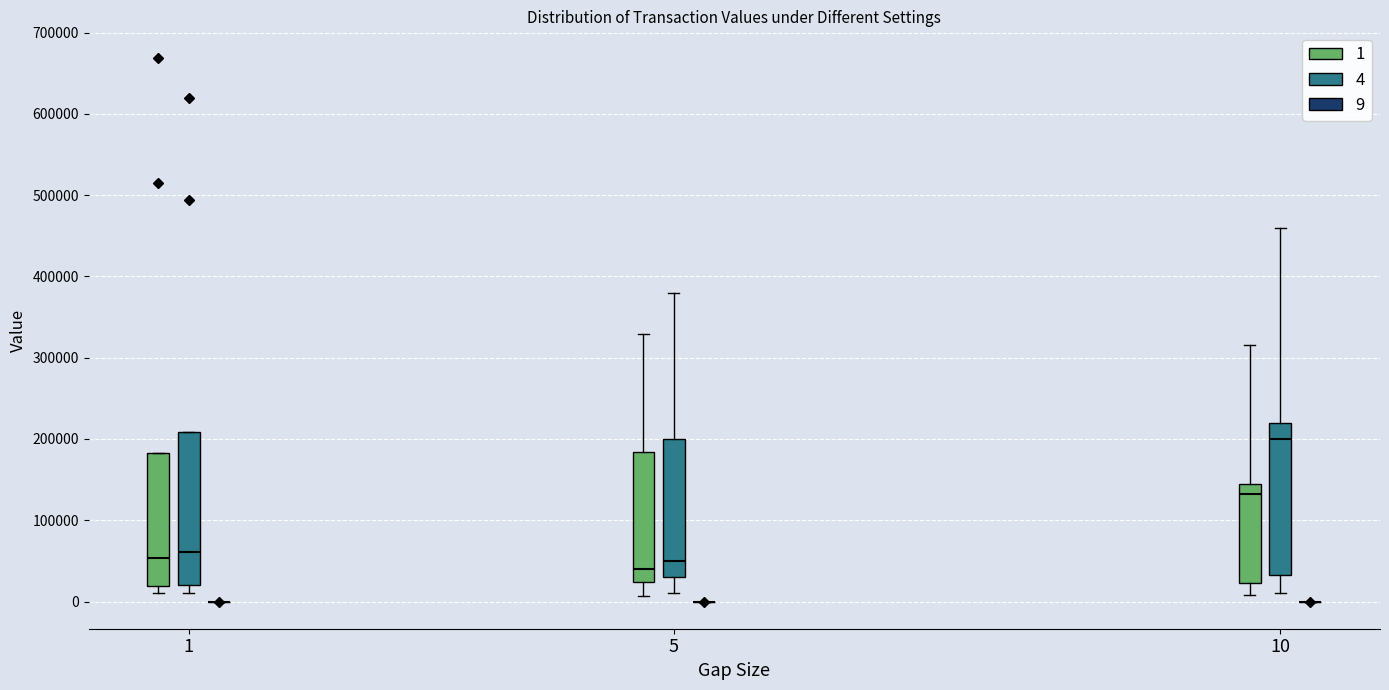

Reading left to right, transcribe this box plot: for each box, give where its median line is, the range the box spans, and where its two whiskers end, as read against the y-axis. The values are not printed on the chart, so give them approximately, as read against the axis.

1 (1): median 50000, box 20000 to 180000, whiskers 10000 to 180000
1 (4): median 60000, box 20000 to 210000, whiskers 10000 to 210000
1 (9): box collapsed to a line at 0, whiskers 0 to 0
5 (1): median 40000, box 20000 to 180000, whiskers 10000 to 330000
5 (4): median 50000, box 30000 to 200000, whiskers 10000 to 380000
5 (9): box collapsed to a line at 0, whiskers 0 to 0
10 (1): median 130000, box 20000 to 150000, whiskers 10000 to 320000
10 (4): median 200000, box 30000 to 220000, whiskers 10000 to 460000
10 (9): box collapsed to a line at 0, whiskers 0 to 0